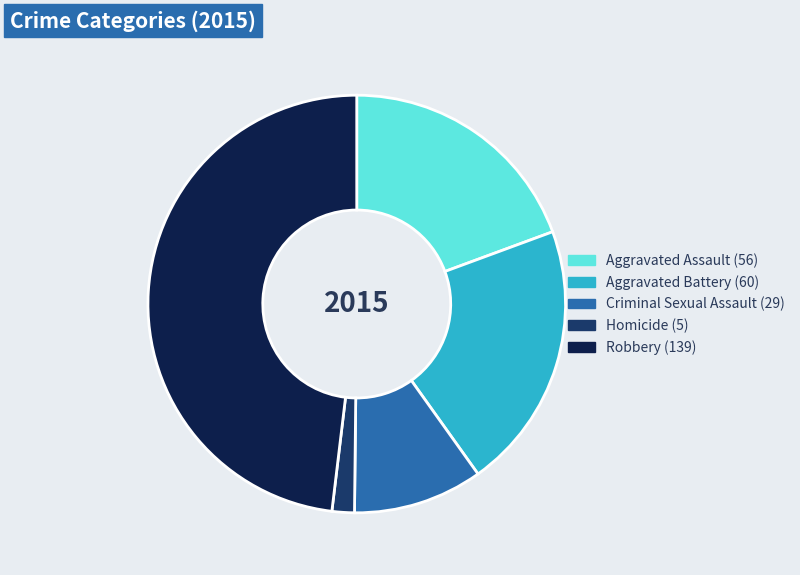

Which slice is the smallest?

Homicide